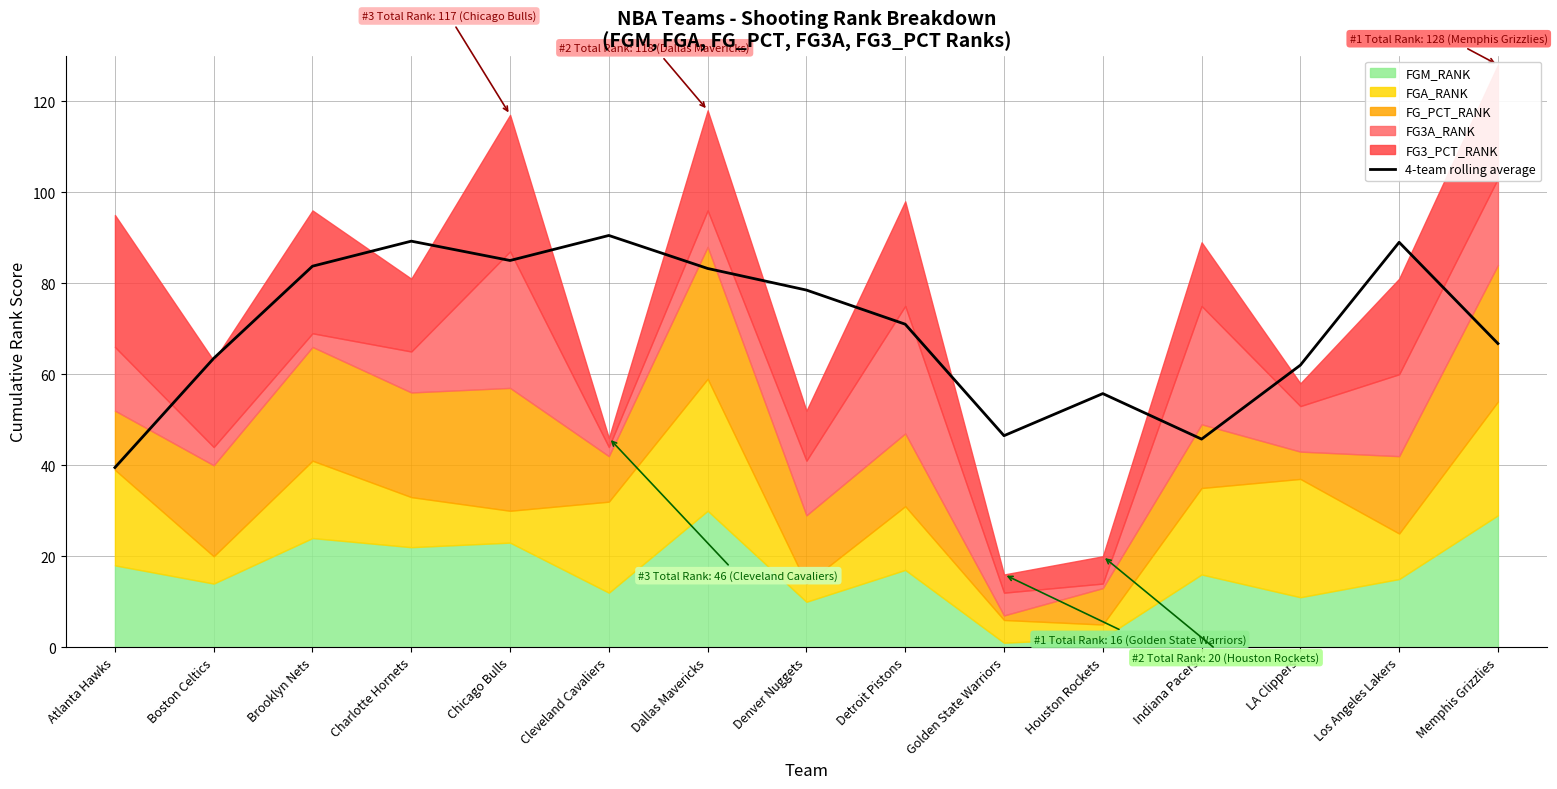

At which category does the data reach its first local peak?

Charlotte Hornets